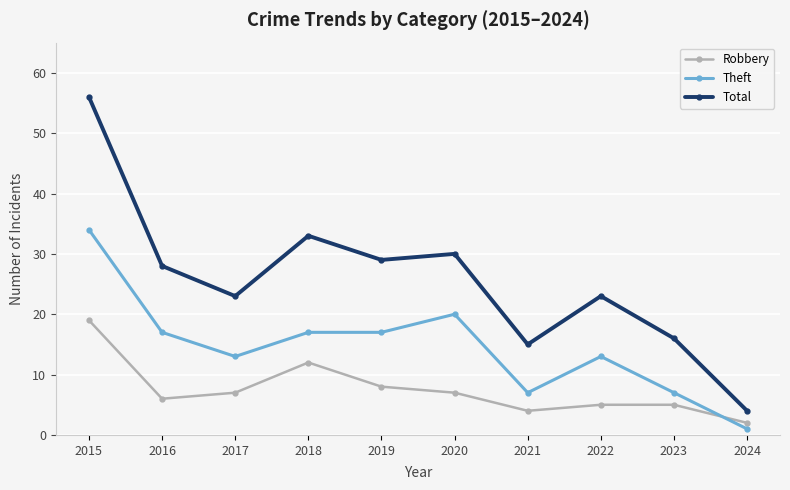

Does the chart display data point markers on the line(s)?

Yes